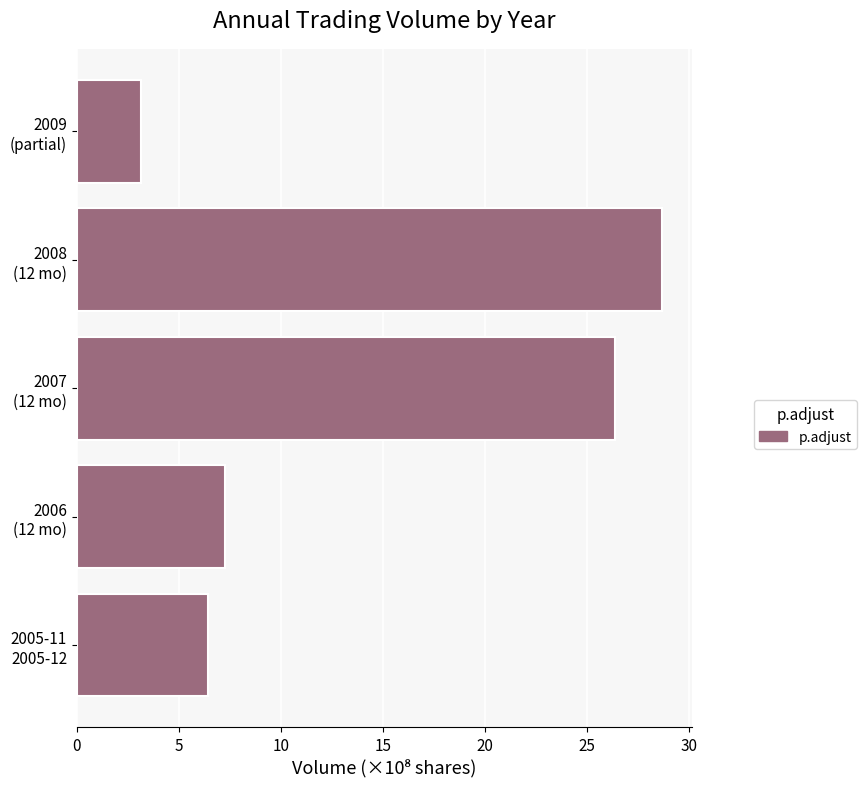

How many values are below 7?

2